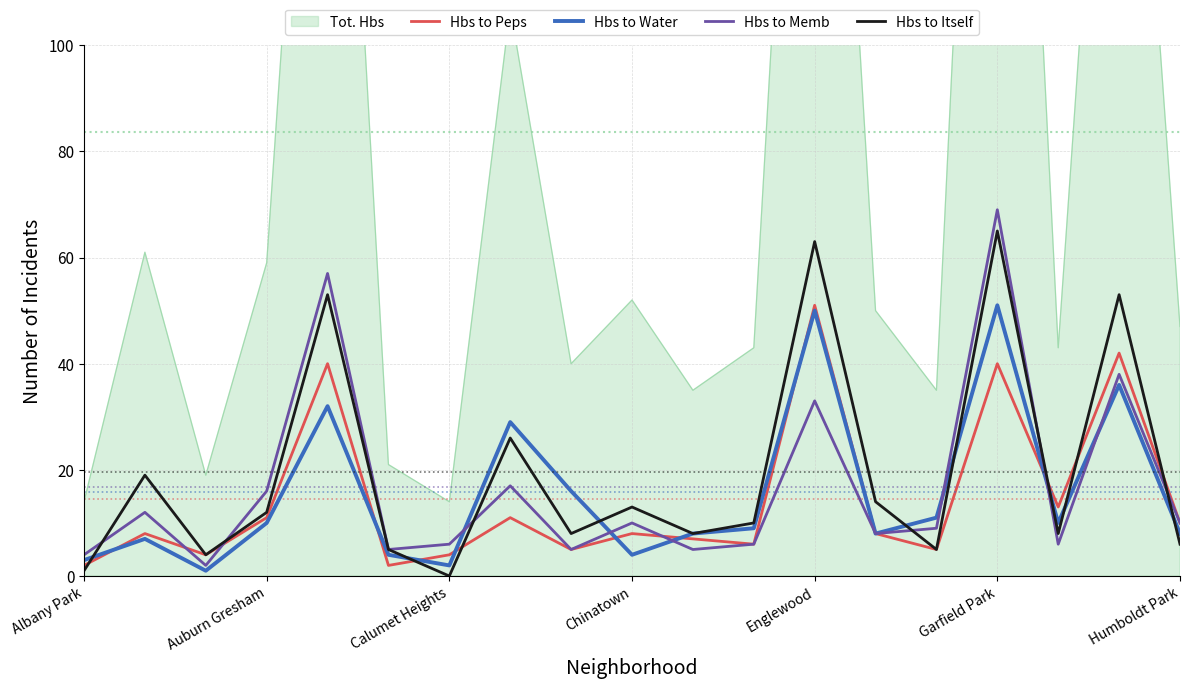

How many intersections are there between Hbs to Memb and Hbs to Itself?

6